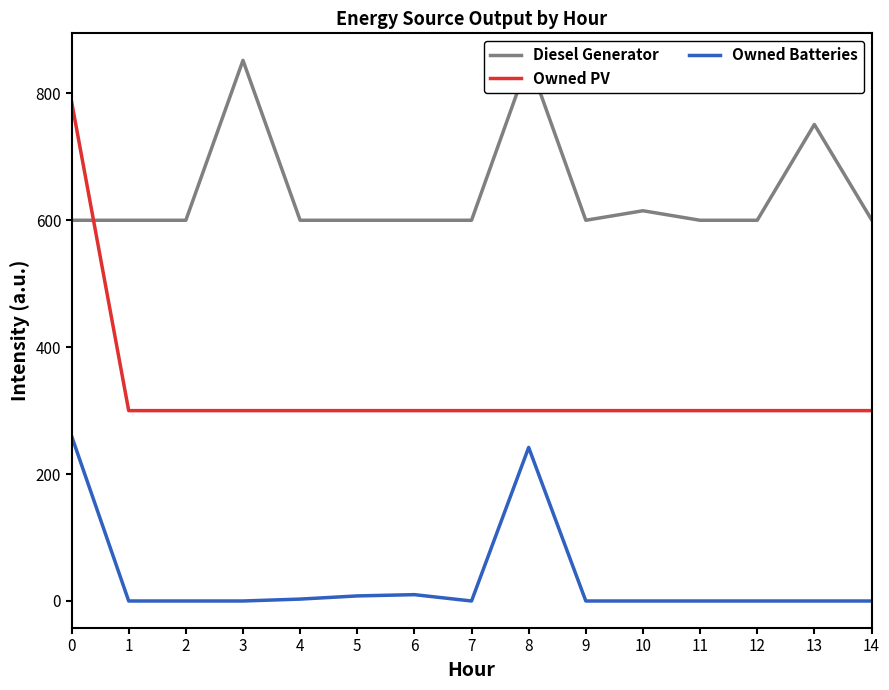

Reading left to right, extract all data points from this chart.

Diesel Generator: 600	600	600	852	600	600	600	600	852	600	615	600	600	751	601
Owned PV: 787	300	300	300	300	300	300	300	300	300	300	300	300	300	300
Owned Batteries: 260	0	0	0	3	8	10	0	242	0	0	0	0	0	0